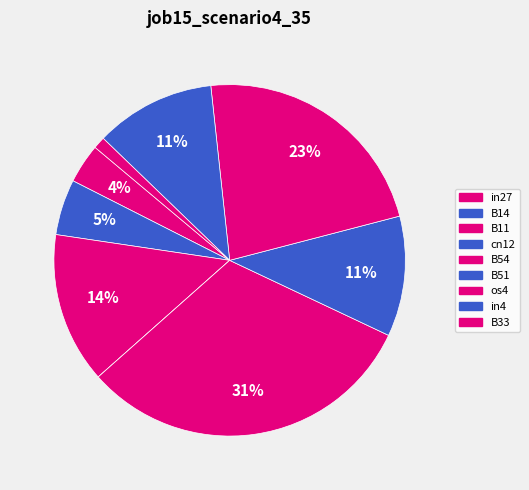

What is the smallest slice in the pie chart?

cn12